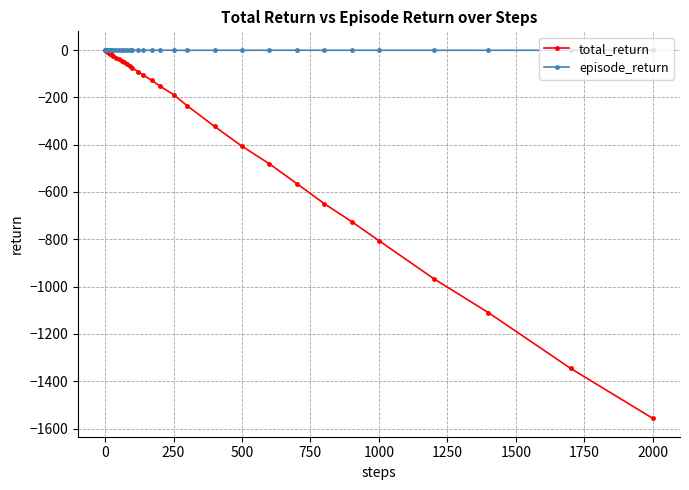

What is the lowest value of the total_return series?

-1556.3